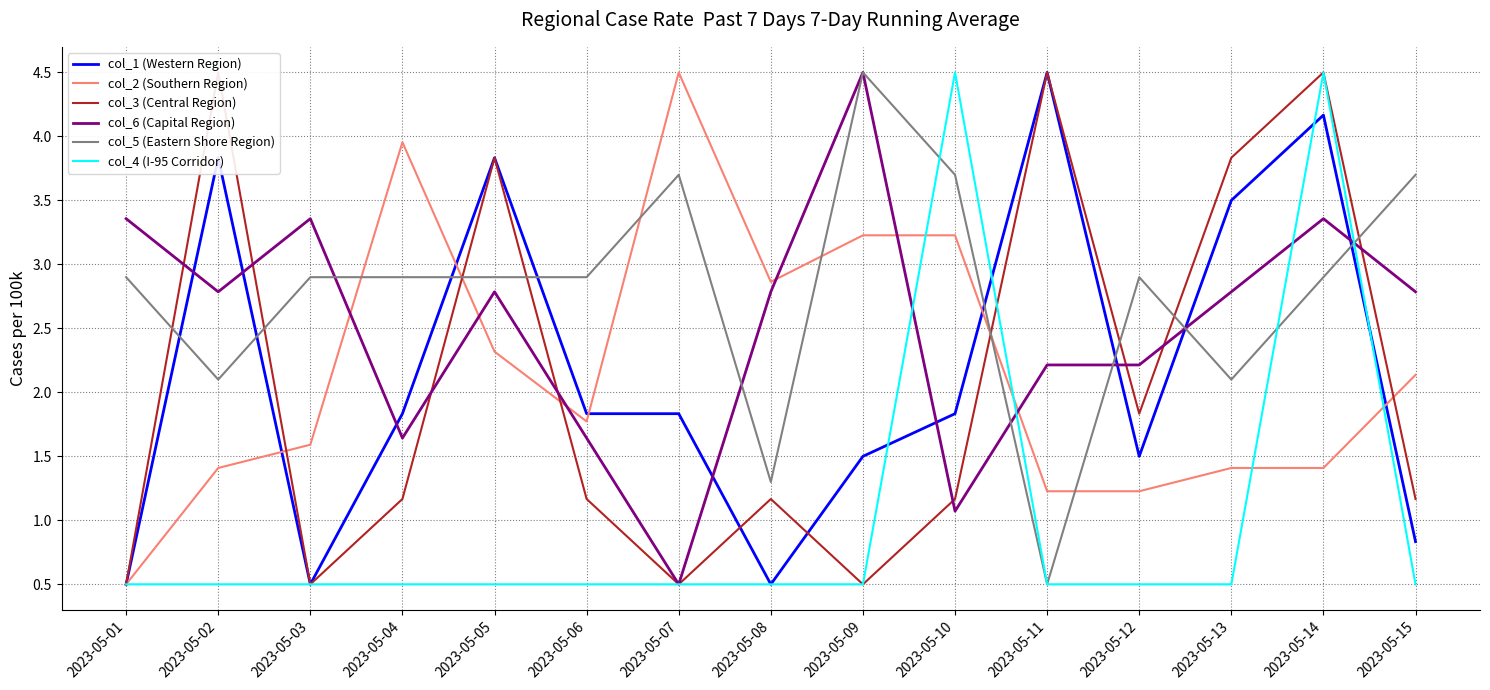

How many categories are shown in the chart?

15